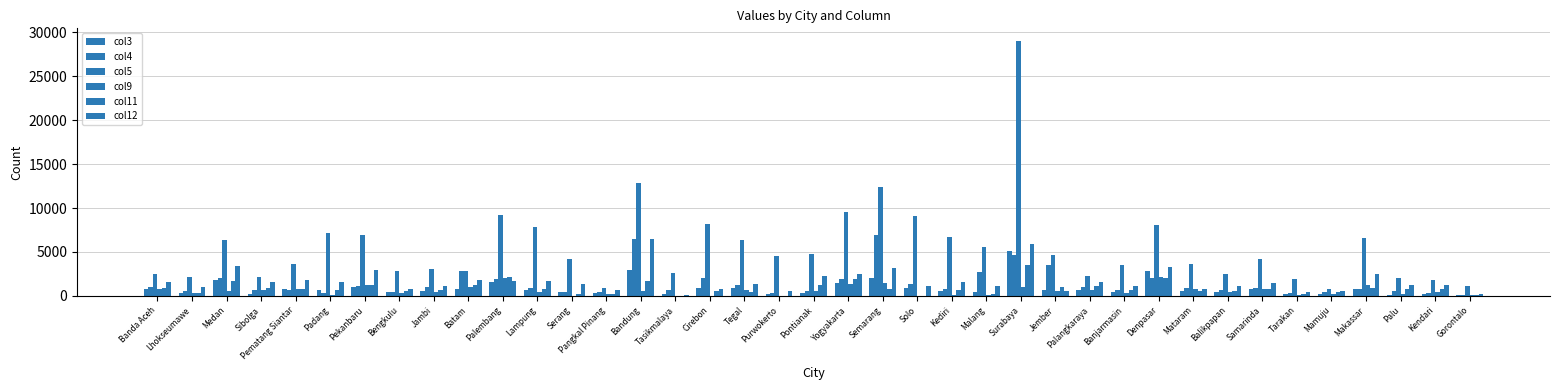

At which category is the sum across all series the highest?

Surabaya